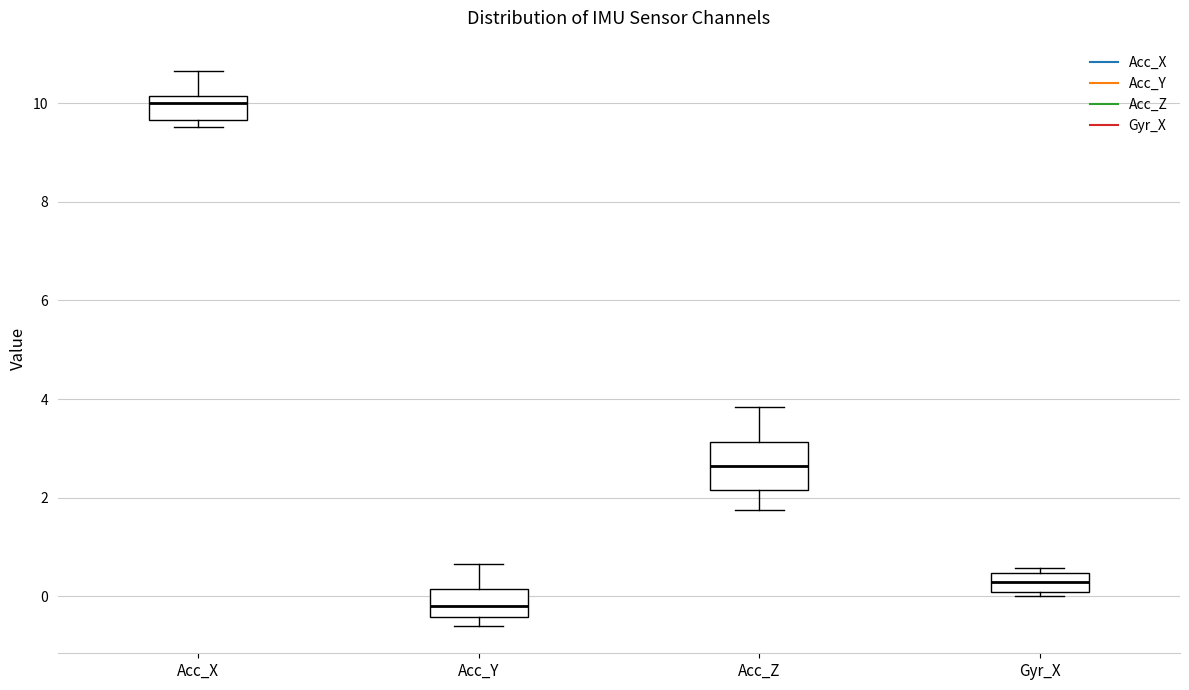

Comparing the boxes themselves (not the whiskers), which one is the tallest?

Acc_Z